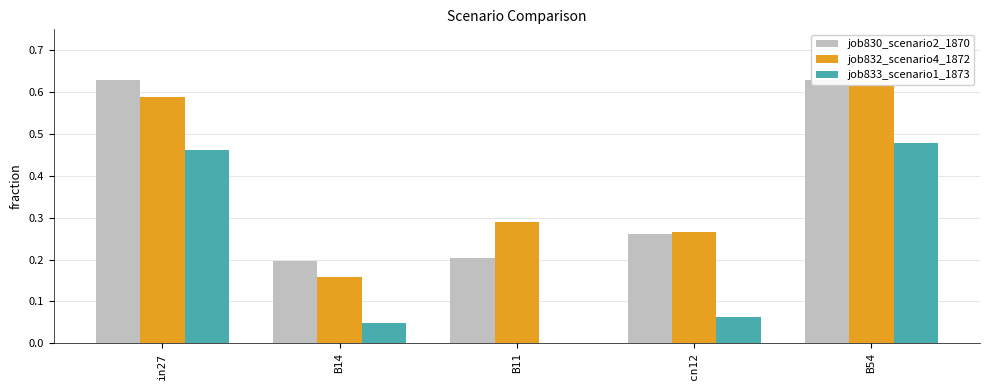

Between cn12 and B54, which series saw the biggest shift?

job833_scenario1_1873